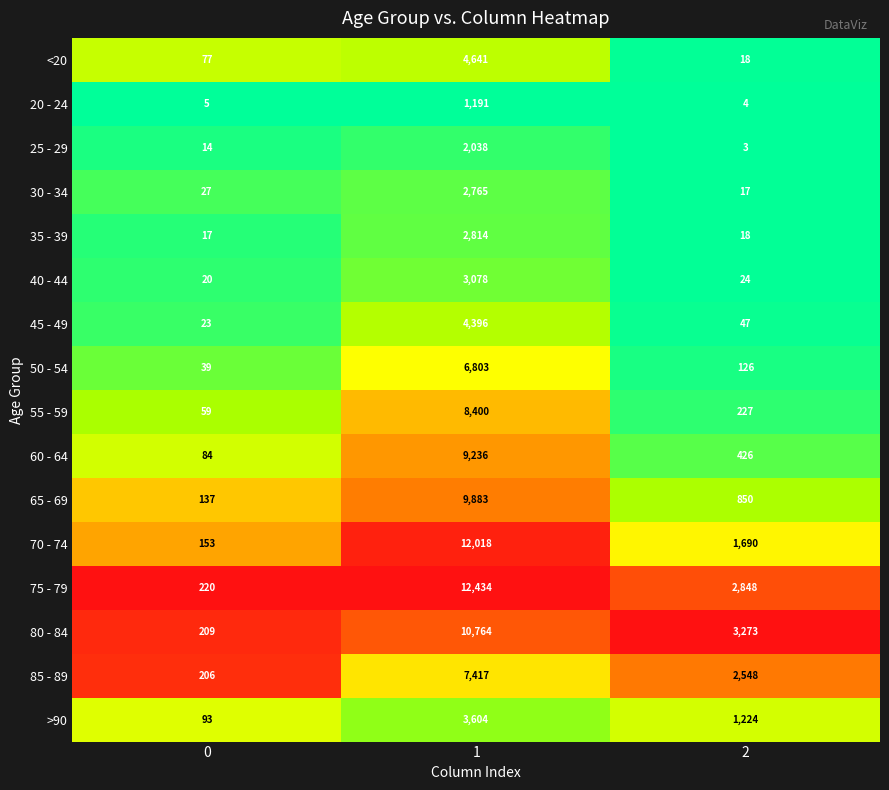

Is it true that 40 - 44 equals 20 at 0?

True